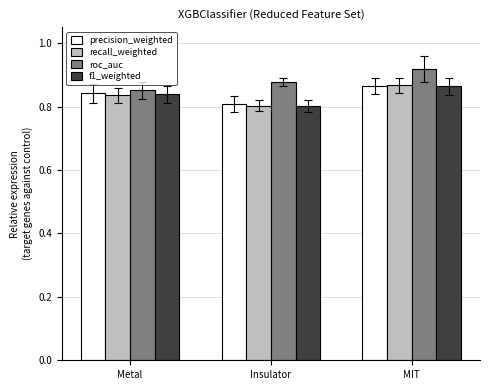

Which category has the highest value in the recall_weighted series?

MIT